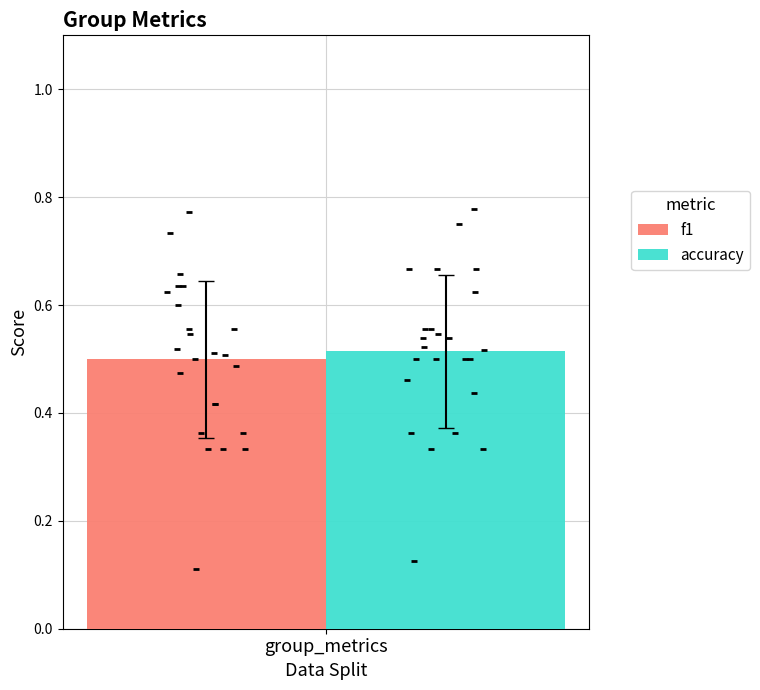

Rank the categories by f1 value from lowest to highest.

group_metrics